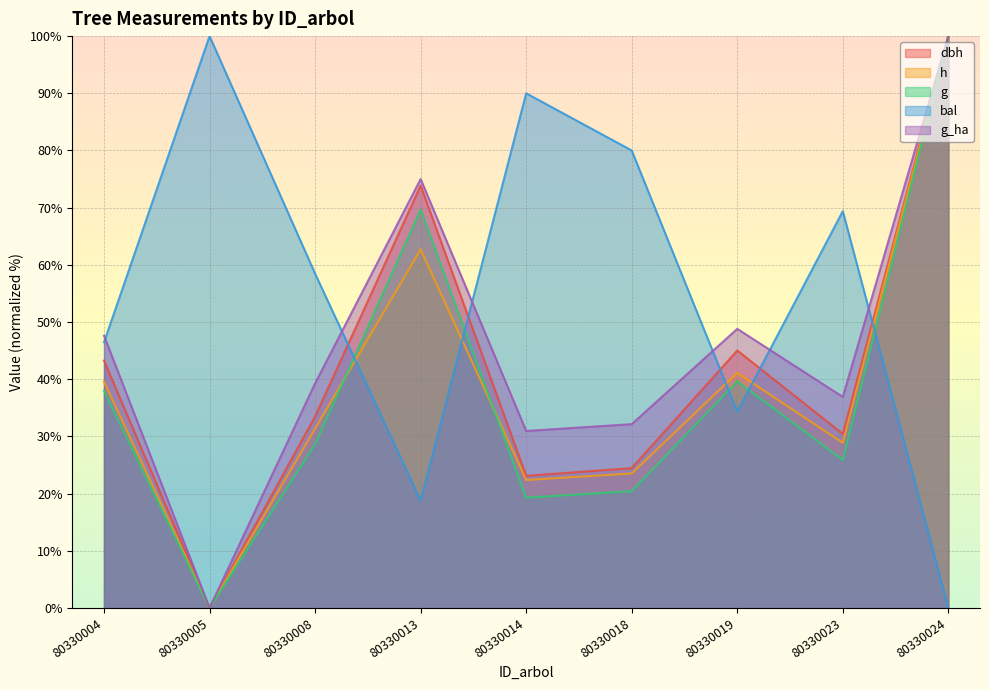

Reading left to right, extract all data points from this chart.

dbh: 80330004=43.3	80330005=0.0	80330008=33.5	80330013=73.9	80330014=23.1	80330018=24.5	80330019=45.0	80330023=30.4	80330024=100.0
h: 80330004=39.6	80330005=0.0	80330008=31.4	80330013=62.7	80330014=22.4	80330018=23.5	80330019=41.1	80330023=28.9	80330024=100.0
g: 80330004=38.0	80330005=0.0	80330008=28.6	80330013=69.7	80330014=19.3	80330018=20.4	80330019=39.6	80330023=25.9	80330024=100.0
bal: 80330004=46.5	80330005=100.0	80330008=58.5	80330013=18.8	80330014=90.0	80330018=80.0	80330019=34.3	80330023=69.4	80330024=0.0
g_ha: 80330004=47.6	80330005=0.0	80330008=39.3	80330013=75.0	80330014=31.0	80330018=32.1	80330019=48.8	80330023=36.9	80330024=100.0